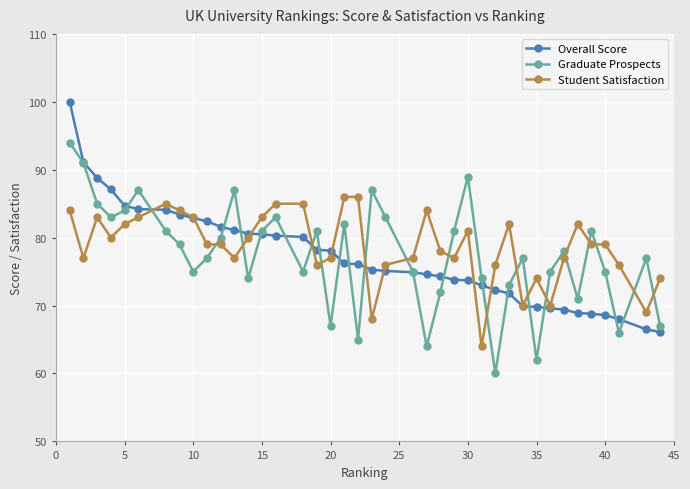

What is the value of the Graduate Prospects point at the 6th from the left?

87.0